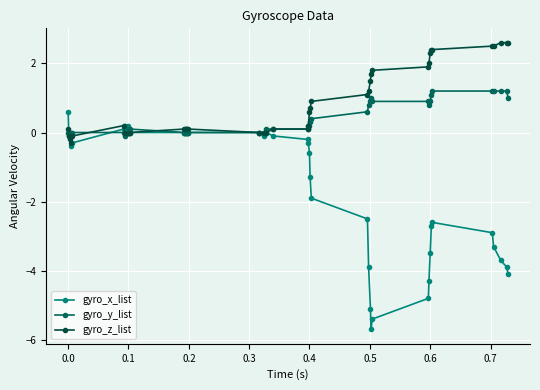

What is the lowest value of the gyro_y_list series?

-0.1